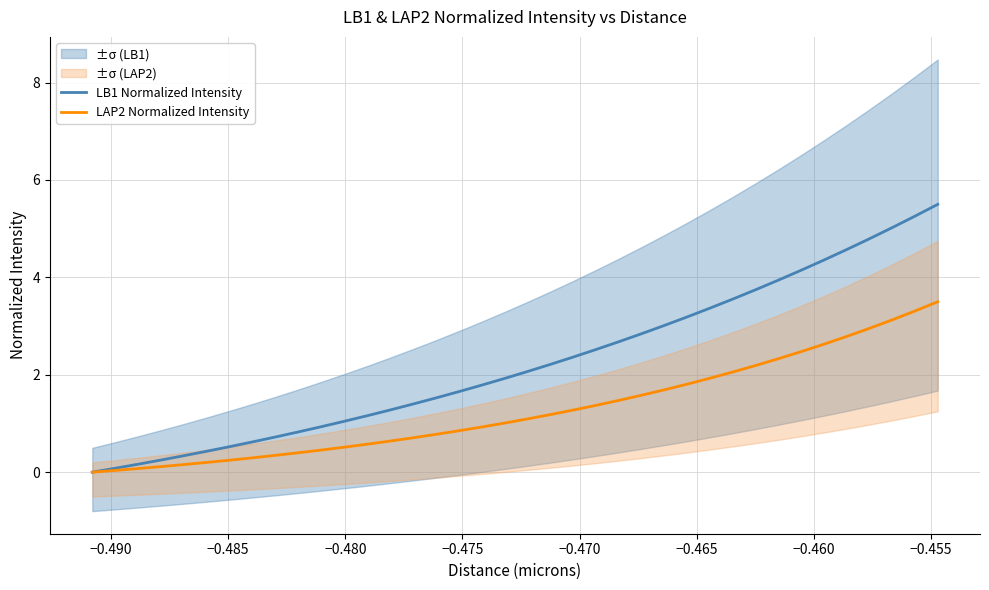

True or false: LB1 Normalized Intensity has more than 0 interior local peaks.

False